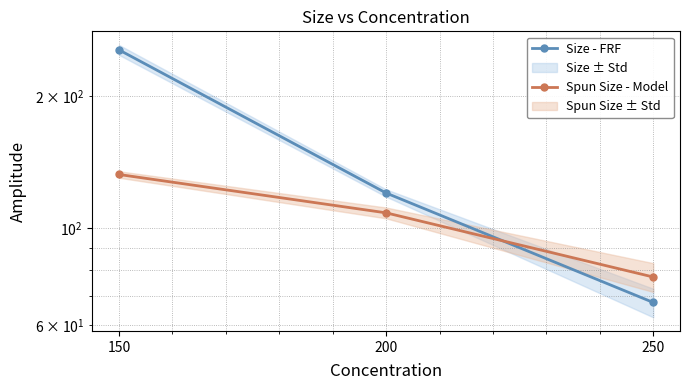

What is the value of the Size - FRF point at the 3rd from the left?

67.5